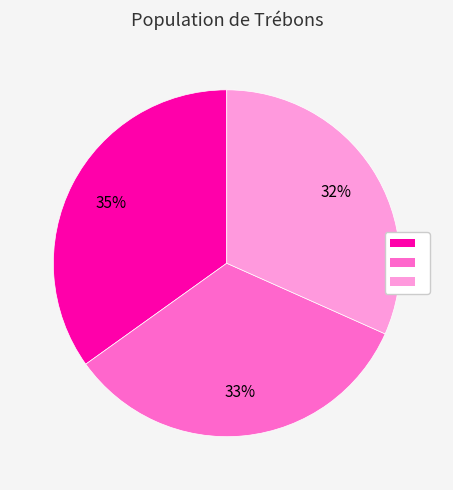

How many segments does this pie chart have?

3